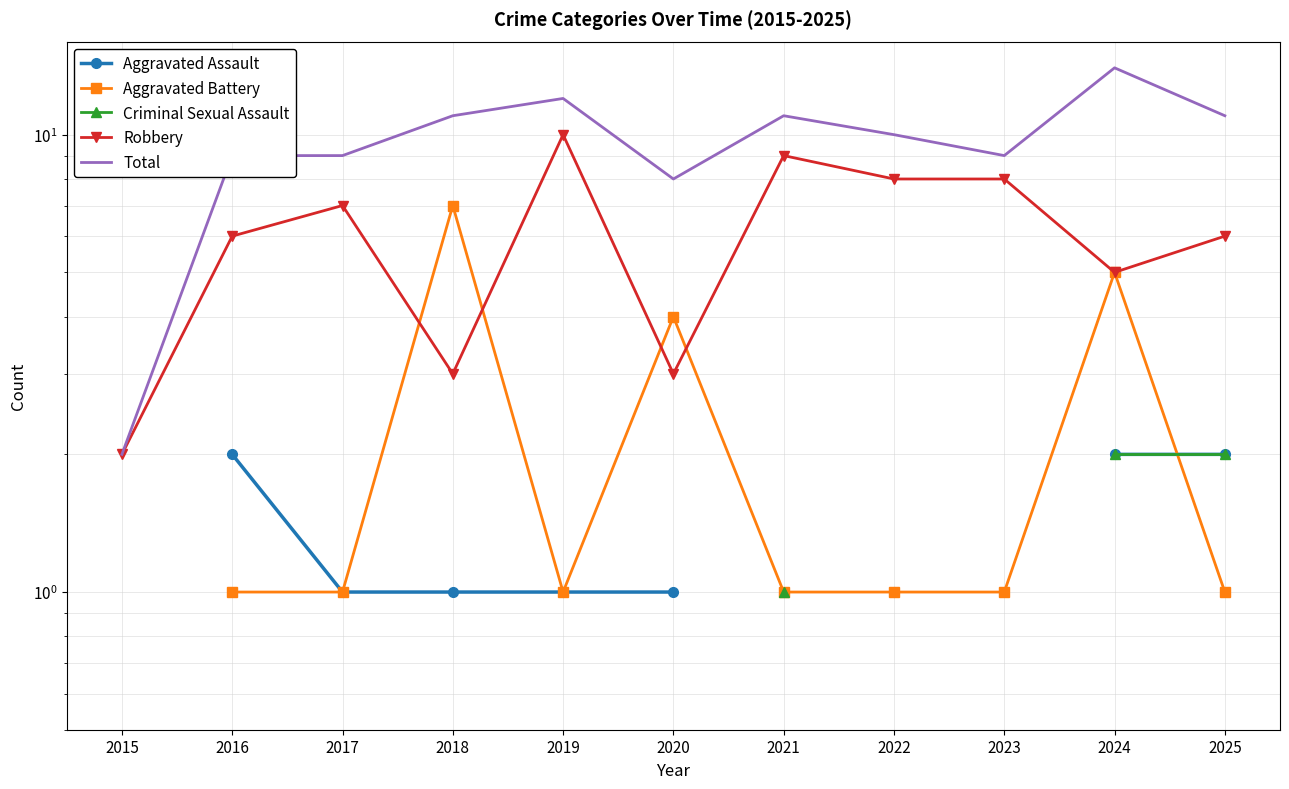

At which category is the sum across all series the highest?

2024